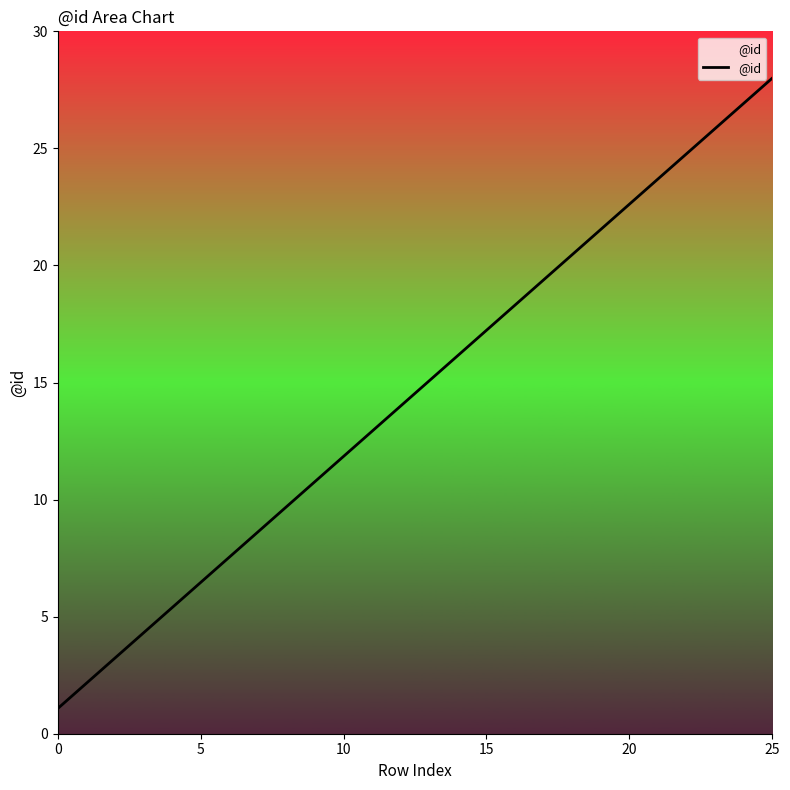

What is the difference between the maximum and minimum values?

26.9